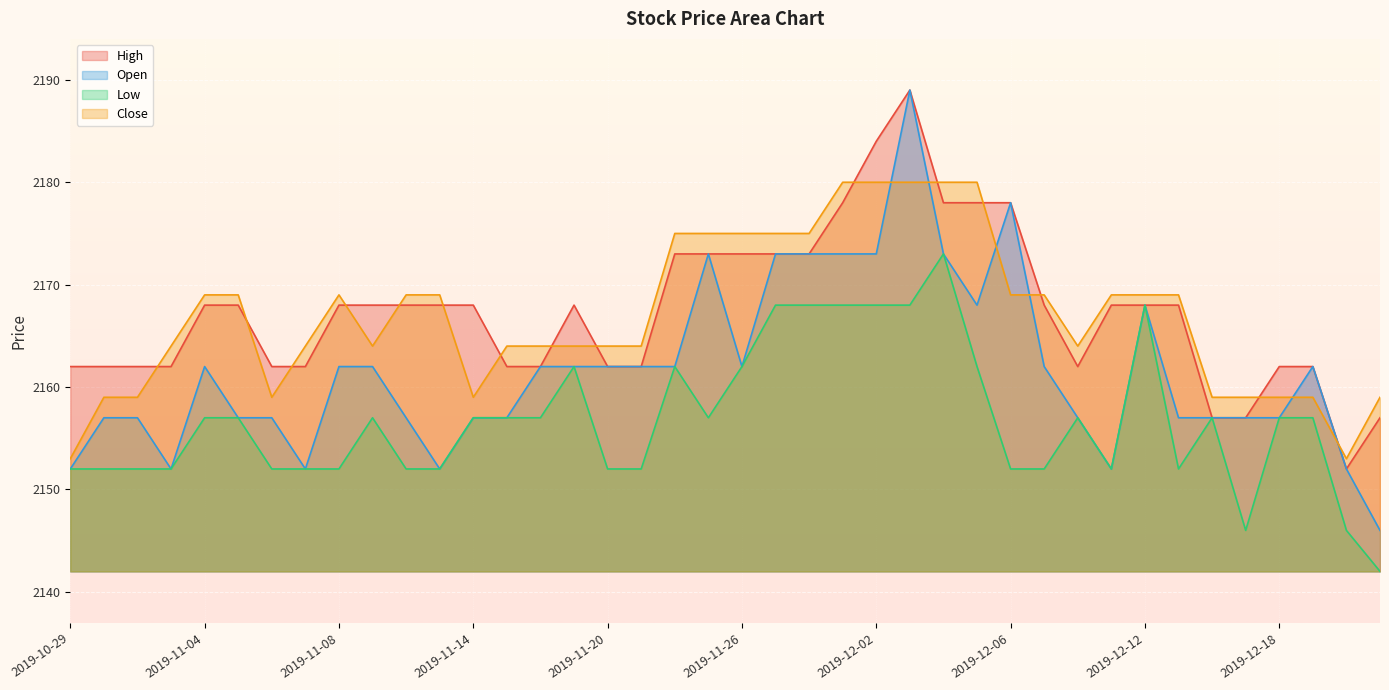

At which category does the chart reach its peak across all series?

2019-12-03